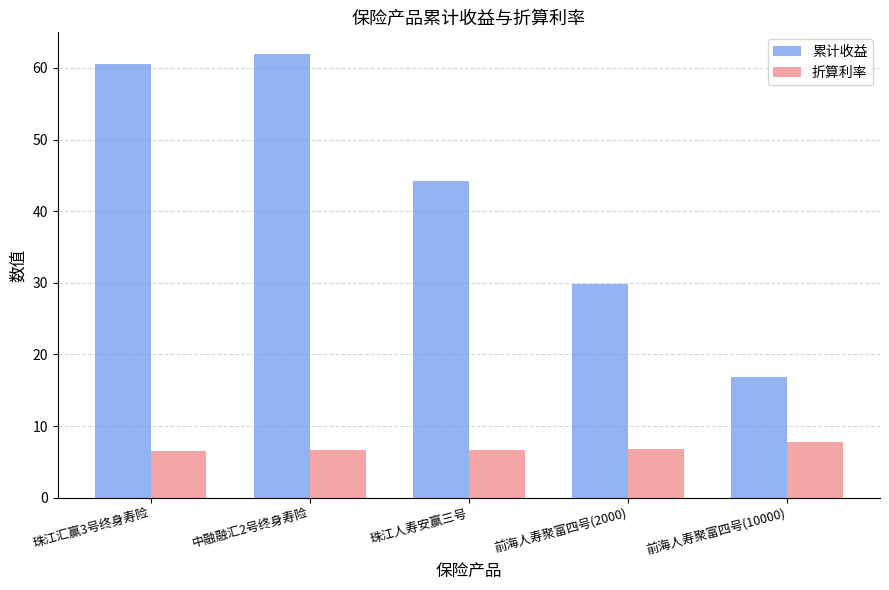

What is the sum of the 累计收益 values at 珠江人寿安赢三号 and 珠江汇赢3号终身寿险?

104.8